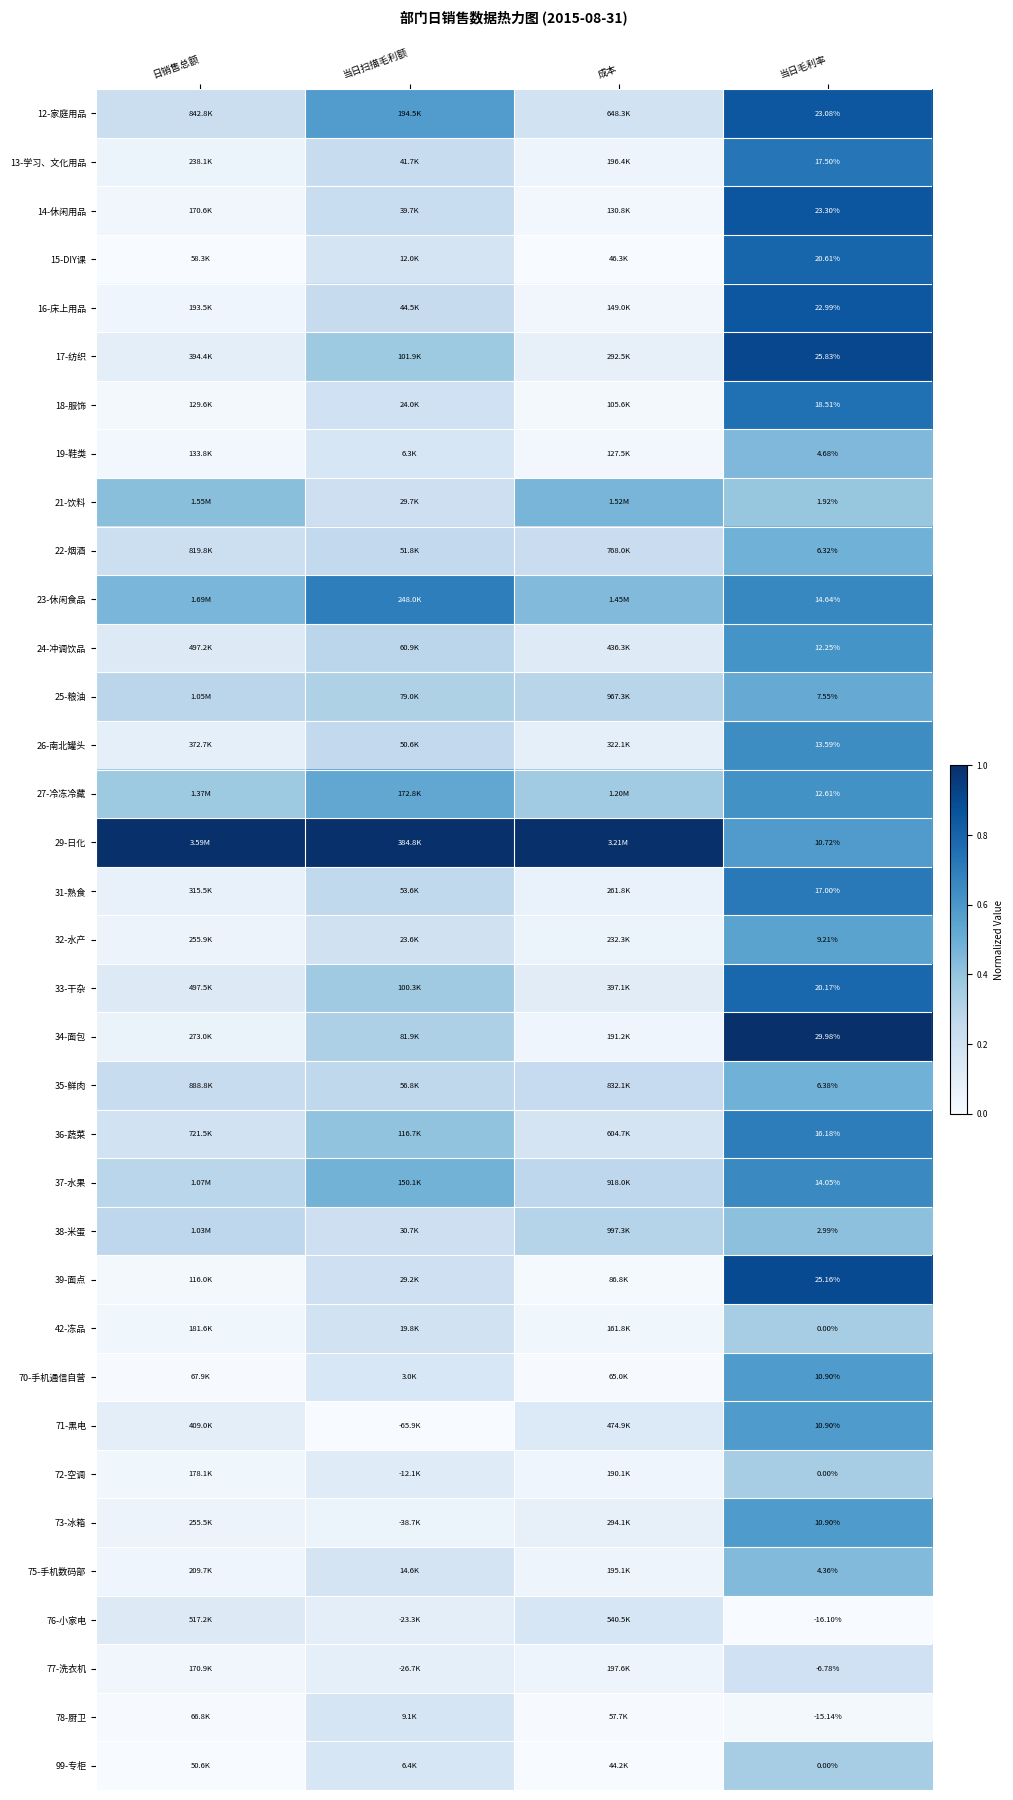

At 当日毛利率, list the series in order from smallest to largest.

76-小家电, 78-厨卫, 77-洗衣机, 42-冻品, 72-空调, 99-专柜, 21-饮料, 38-米蛋, 75-手机数码部, 19-鞋类, 22-烟酒, 35-鲜肉, 25-粮油, 32-水产, 29-日化, 70-手机通信自营, 71-黑电, 73-冰箱, 24-冲调饮品, 27-冷冻冷藏, 26-南北罐头, 37-水果, 23-休闲食品, 36-蔬菜, 31-熟食, 13-学习、文化用品, 18-服饰, 33-干杂, 15-DIY课, 16-床上用品, 12-家庭用品, 14-休闲用品, 39-面点, 17-纺织, 34-面包